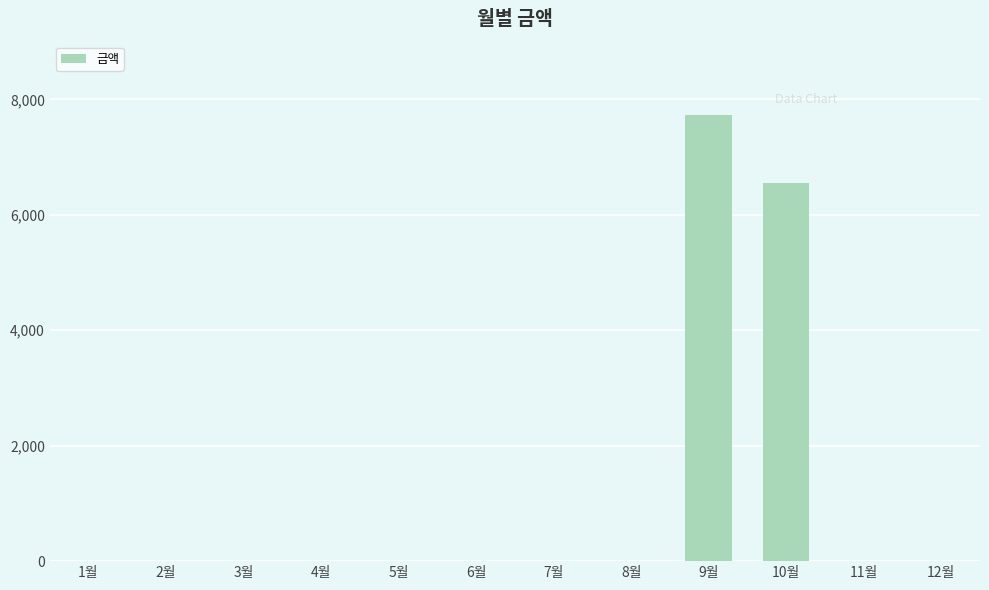

Where is the data nearest to the value 3865?

10월